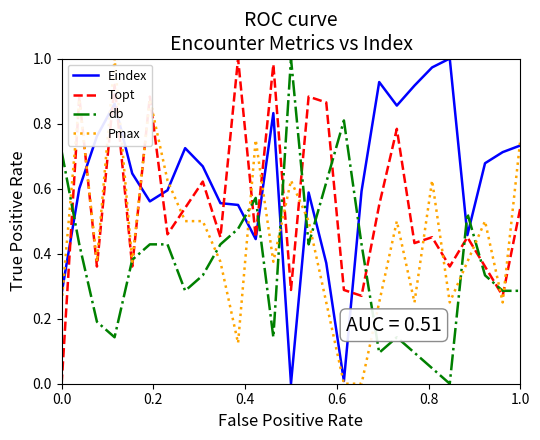

True or false: Topt and Pmax cross at least once.

True